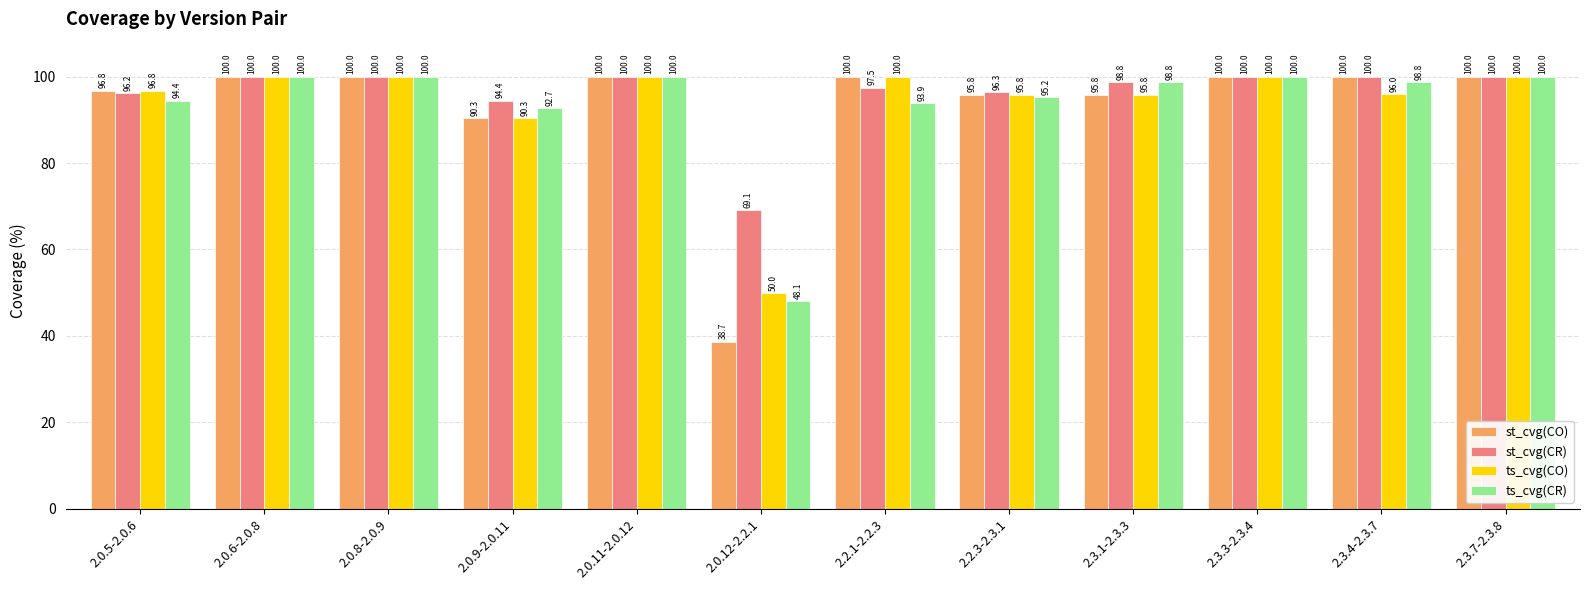

Reading left to right, transcribe all the data shown in this chart.

st_cvg(CO): 96.8	100.0	100.0	90.3	100.0	38.7	100.0	95.8	95.8	100.0	100.0	100.0
st_cvg(CR): 96.2	100.0	100.0	94.4	100.0	69.1	97.5	96.3	98.8	100.0	100.0	100.0
ts_cvg(CO): 96.8	100.0	100.0	90.3	100.0	50.0	100.0	95.8	95.8	100.0	96.0	100.0
ts_cvg(CR): 94.4	100.0	100.0	92.7	100.0	48.1	93.9	95.2	98.8	100.0	98.8	100.0